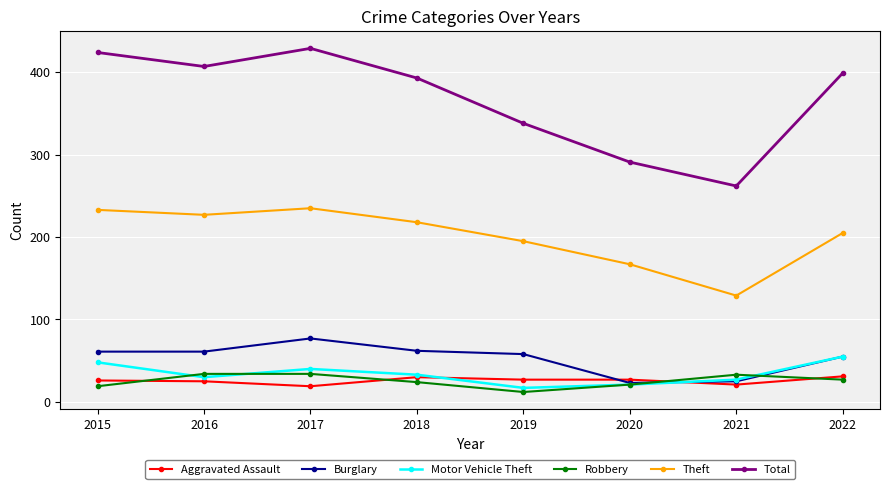

What value does the Robbery series have at 2016, to the nearest 10?

30